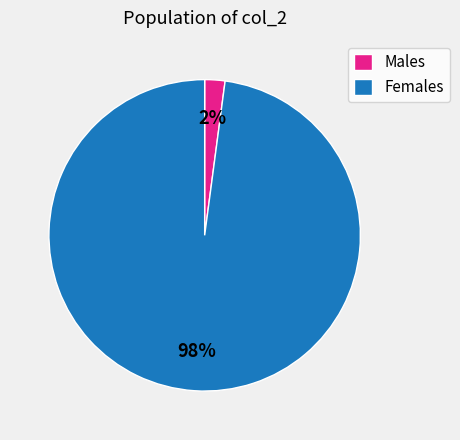

To the nearest percent, what portion does Females represent?

98%